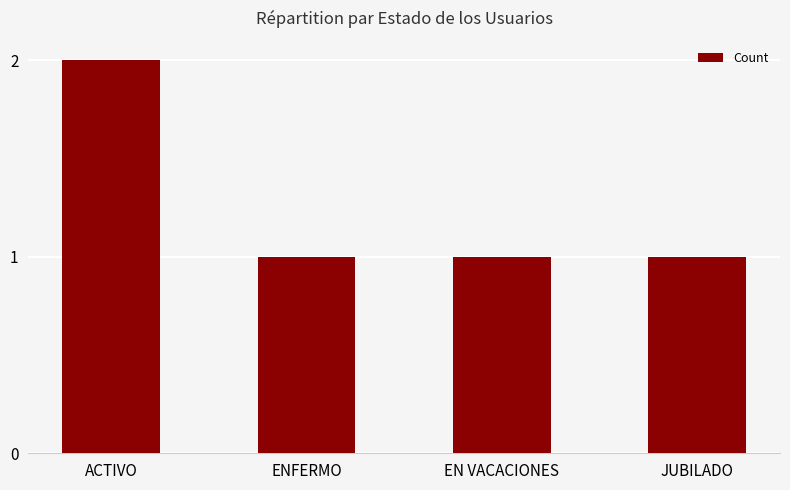

Count the values in the range 1 to 2.

4